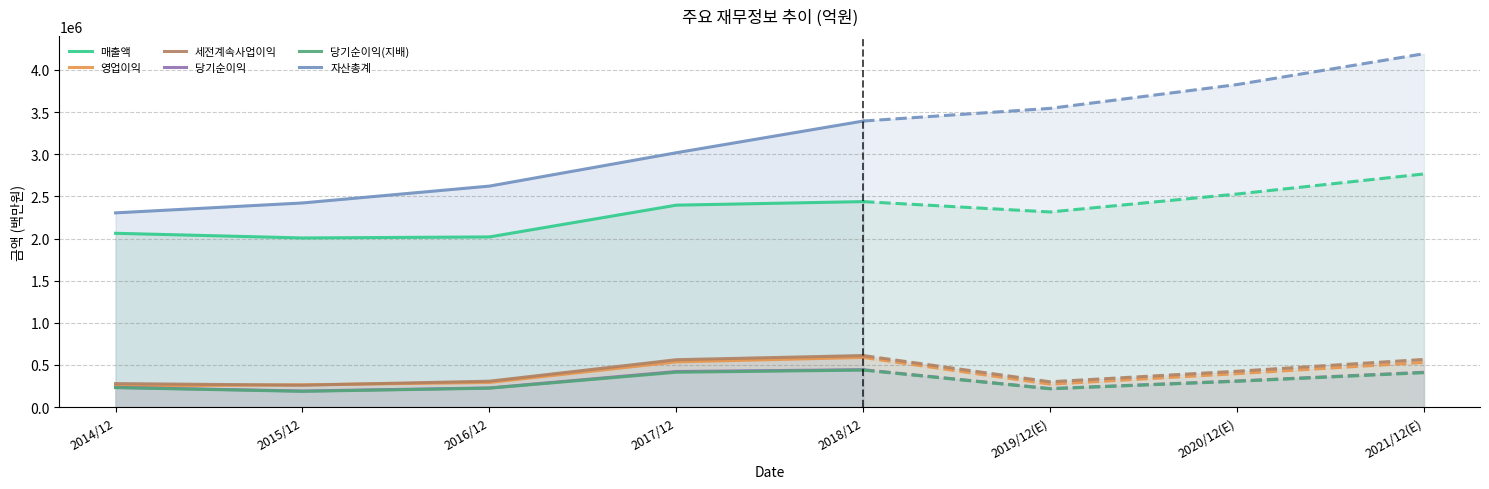

What are all the series names shown in the legend?

매출액, 영업이익, 세전계속사업이익, 당기순이익, 당기순이익(지배), 자산총계